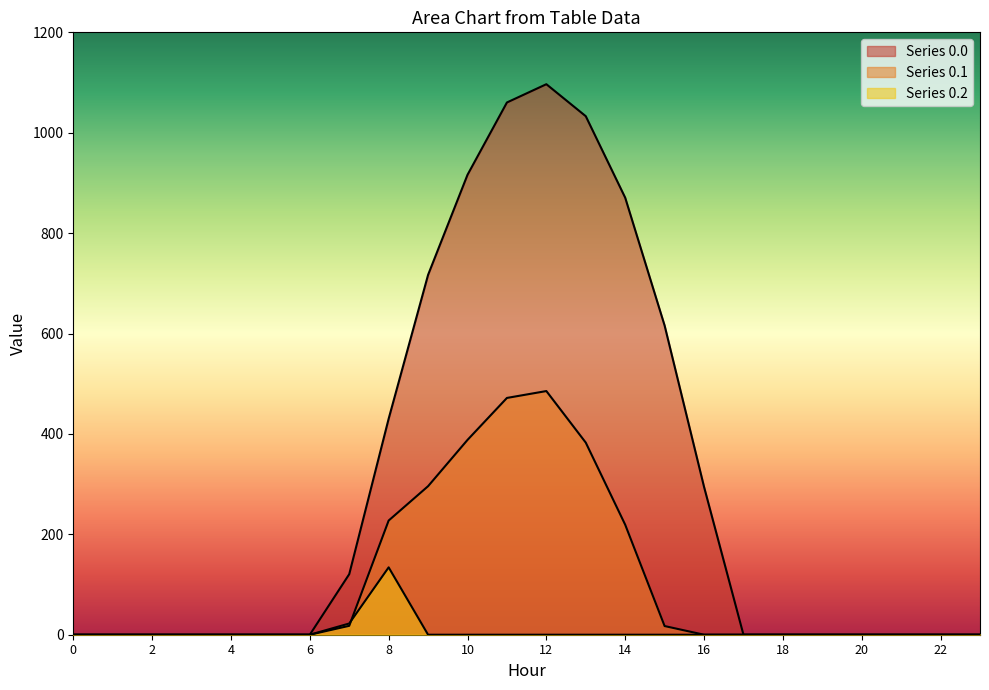

At which category does row_0.0 reach its first local peak?

12